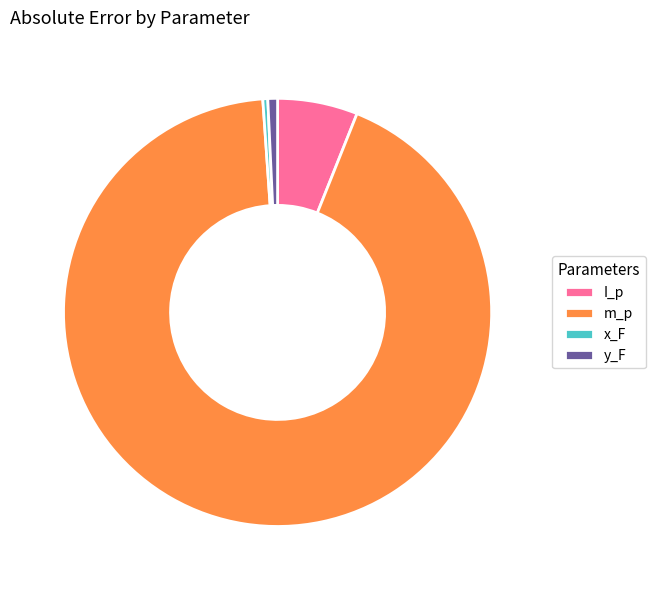

What is the largest slice in the pie chart?

m_p